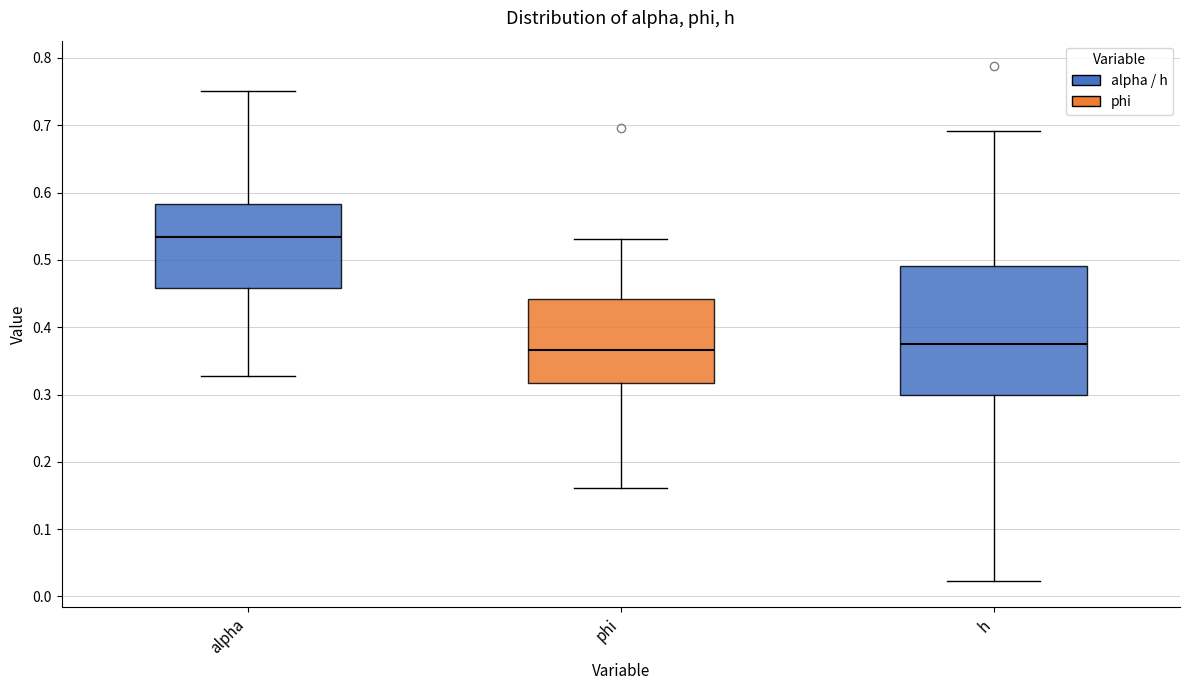

Reading left to right, read every box against the y-axis: the position of its median line, the range the box covers, and the ends of its whiskers. The values are not printed on the chart, so give them approximately, as read against the axis.

alpha: median 0.53, box 0.46 to 0.58, whiskers 0.33 to 0.75
phi: median 0.37, box 0.32 to 0.44, whiskers 0.16 to 0.53
h: median 0.37, box 0.30 to 0.49, whiskers 0.02 to 0.69